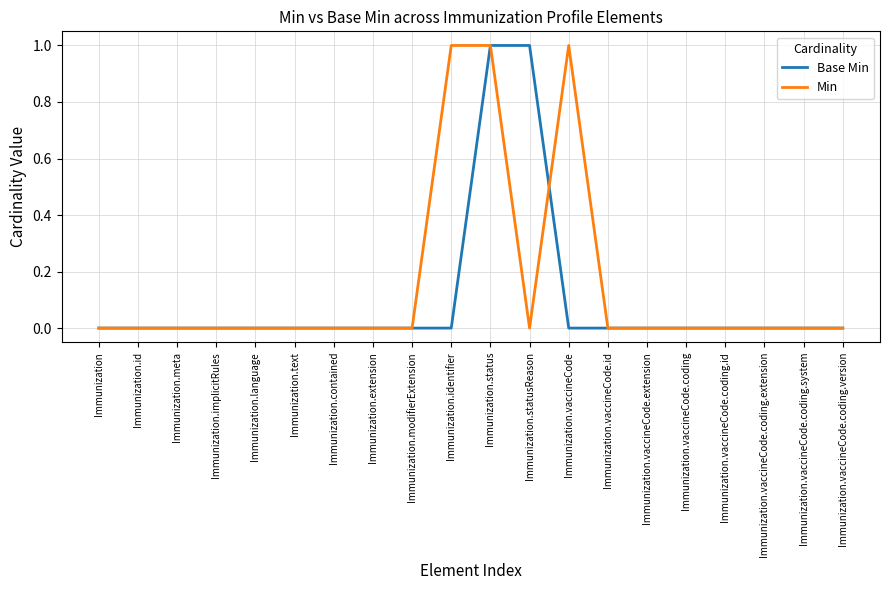

Which series has the largest total across all categories?

Min